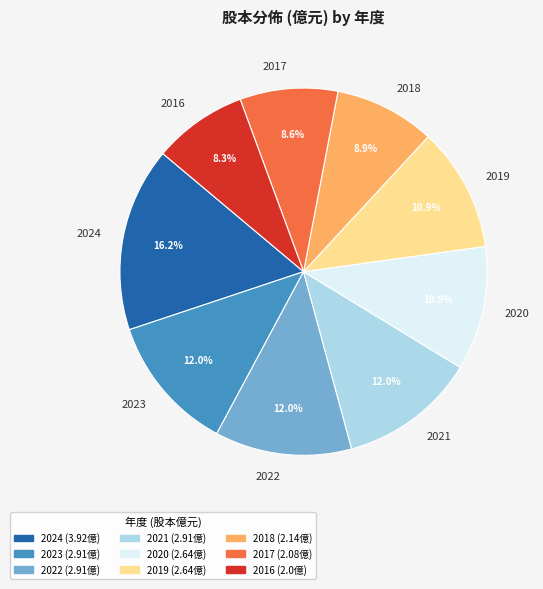

What percentage is the 2023 slice, to the nearest percent?

12%